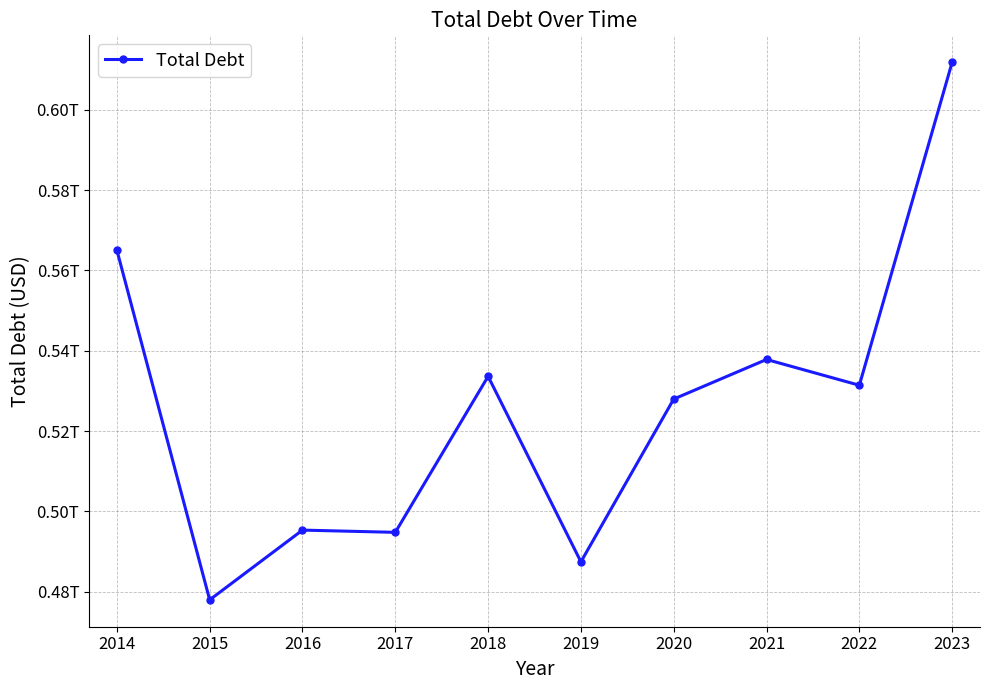

Which category has the highest value across all series?

2023